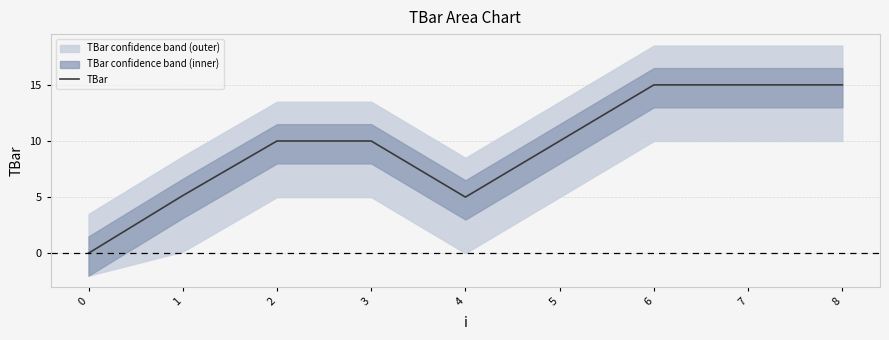

Between 5 and 7, which is larger?

7